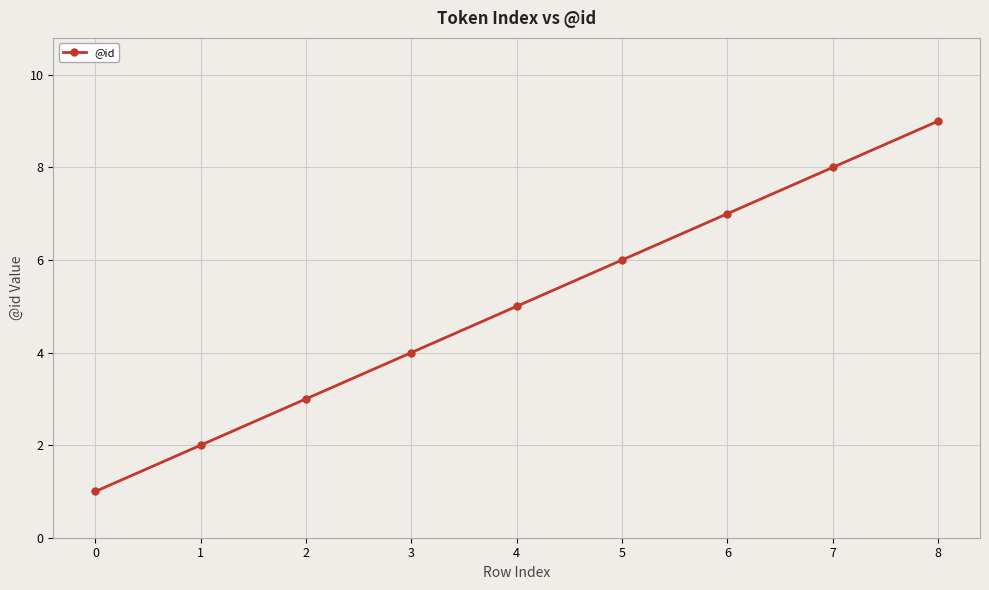

Between 8 and 5, which is larger?

8